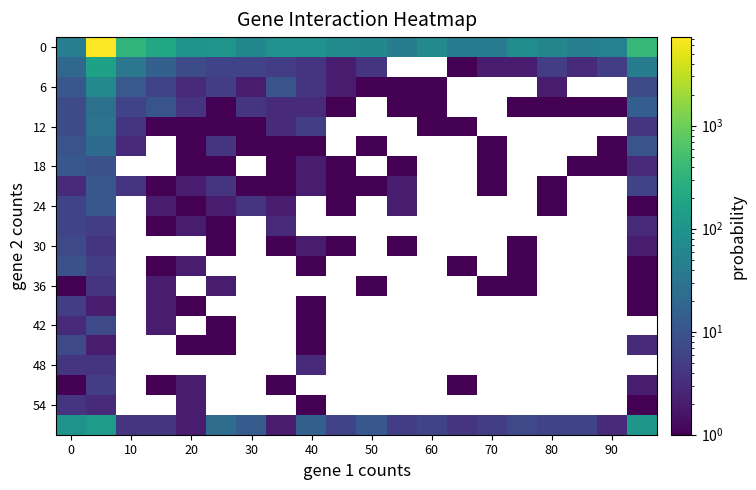

Count the number of categories in the chart.

20